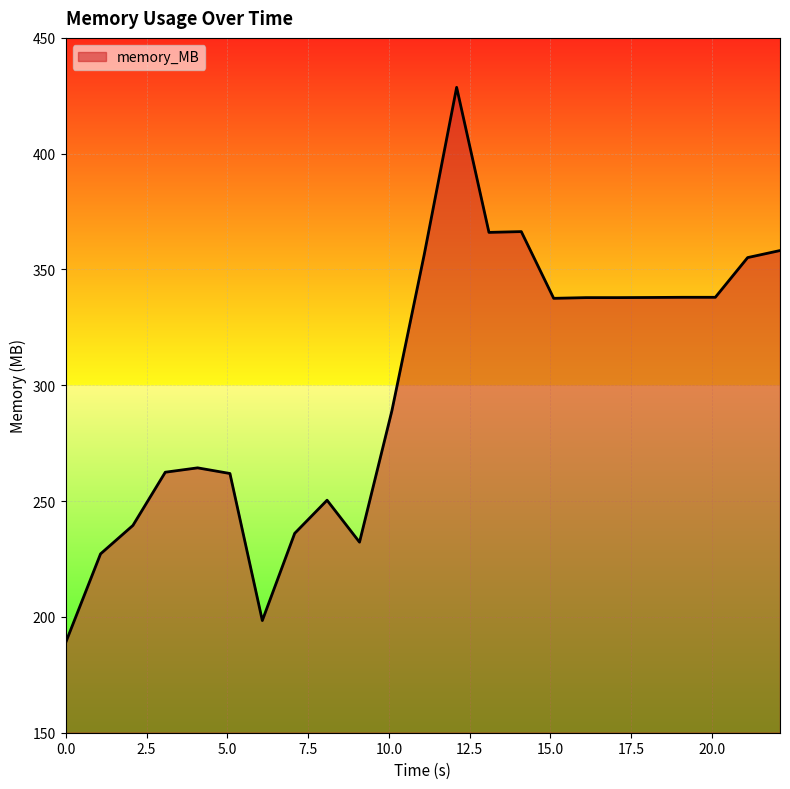

What is the average value?

300.4